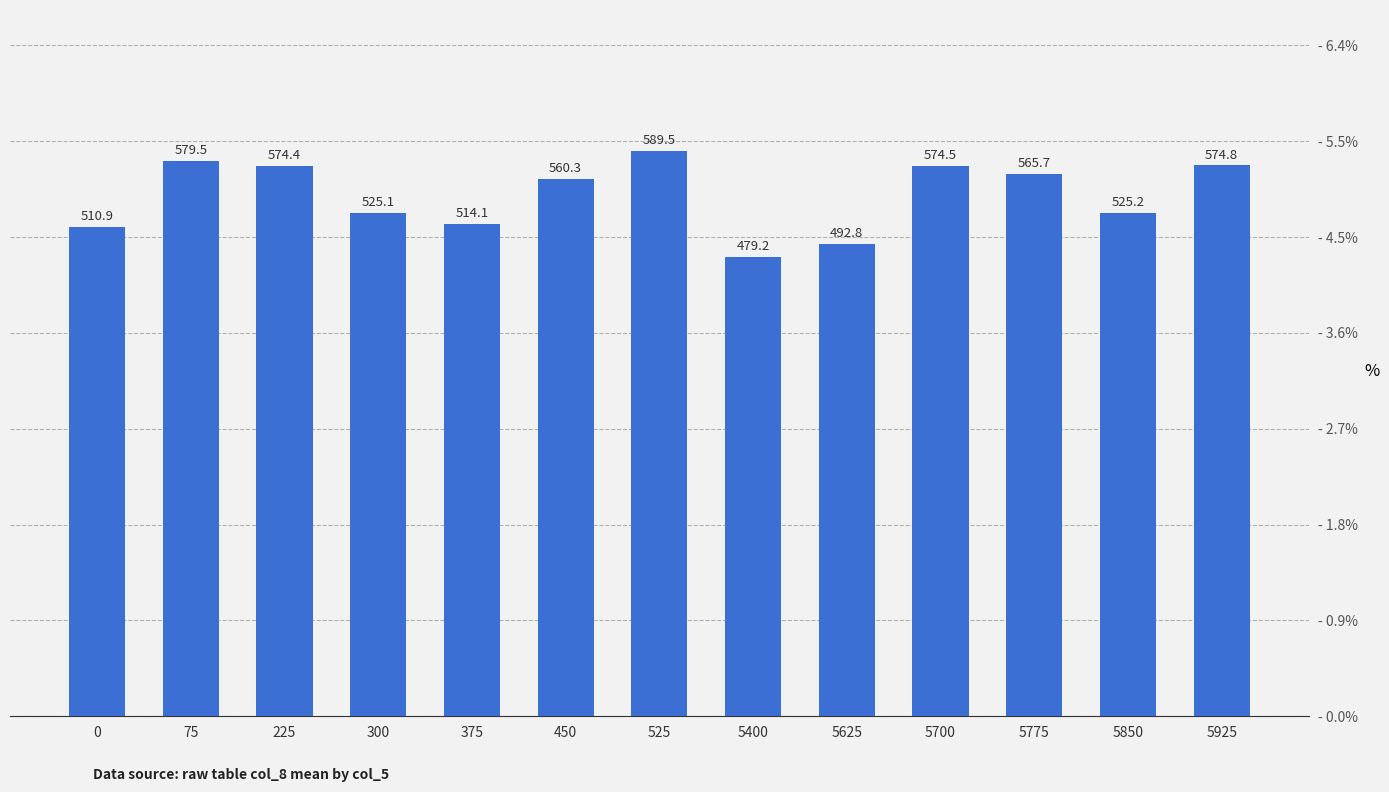

What is the minimum value shown in the chart?

479.2